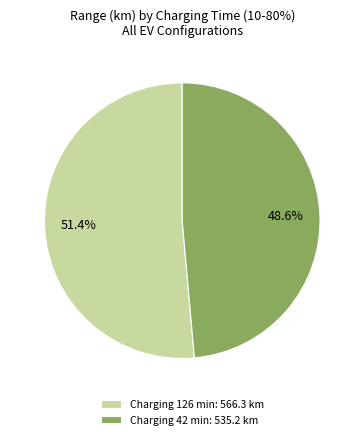

How many slices are in this pie chart?

2